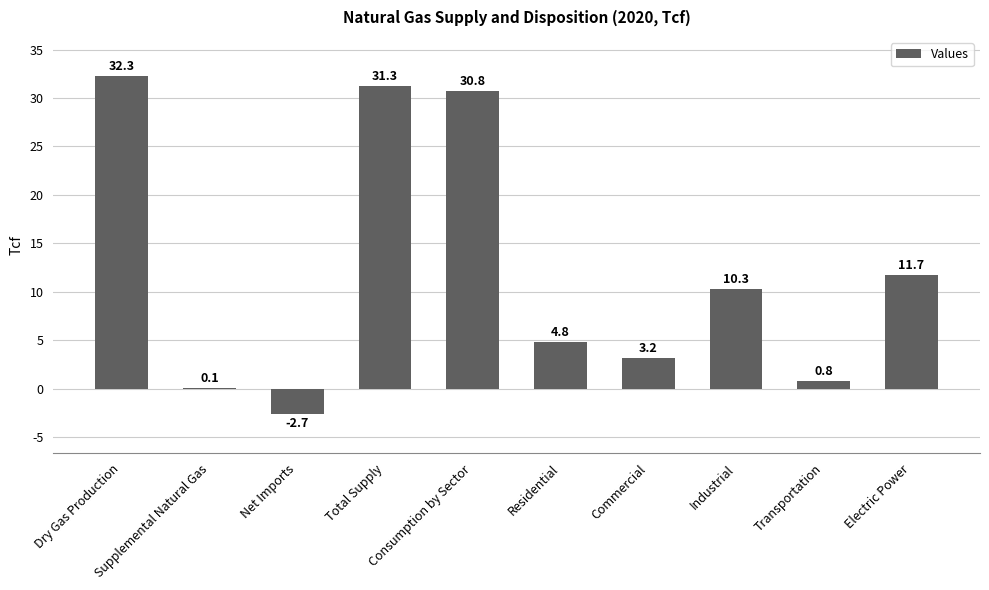

What is the change in value from Net Imports to Commercial?

+5.9